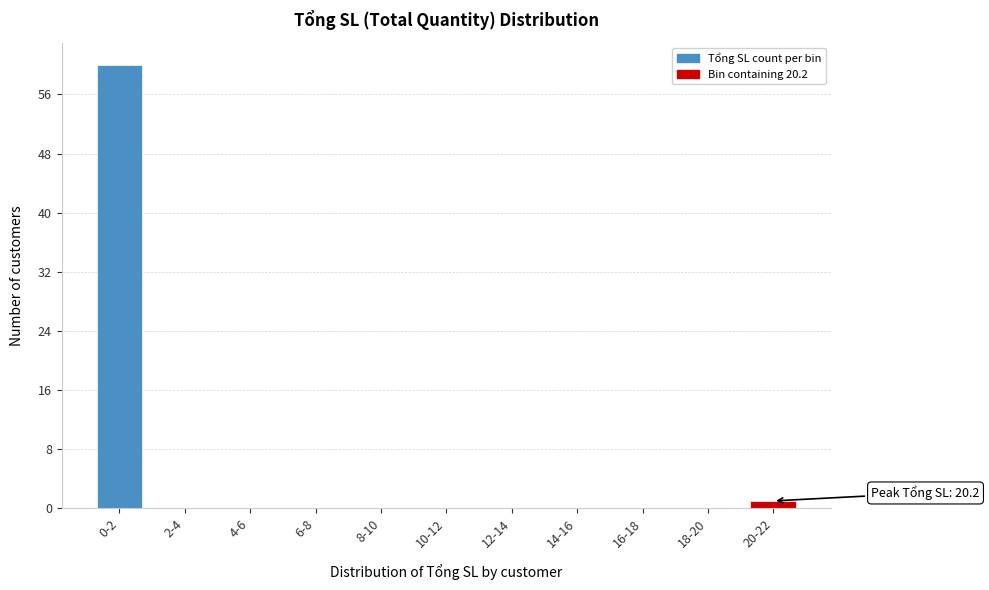

Reading left to right, transcribe all the data shown in this chart.

0-2=60	2-4=0	4-6=0	6-8=0	8-10=0	10-12=0	12-14=0	14-16=0	16-18=0	18-20=0	20-22=1